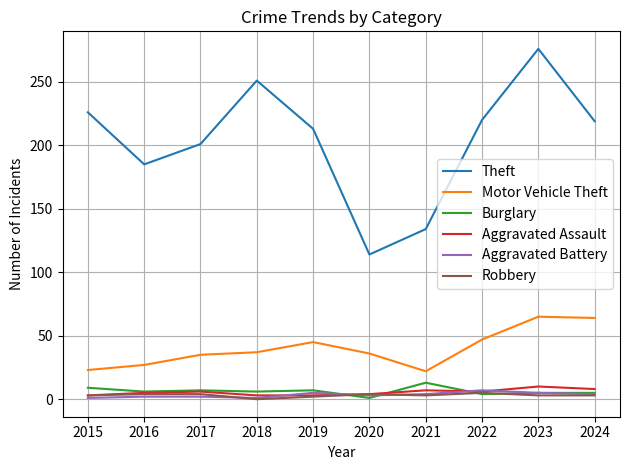

How many lines are shown in the chart?

6